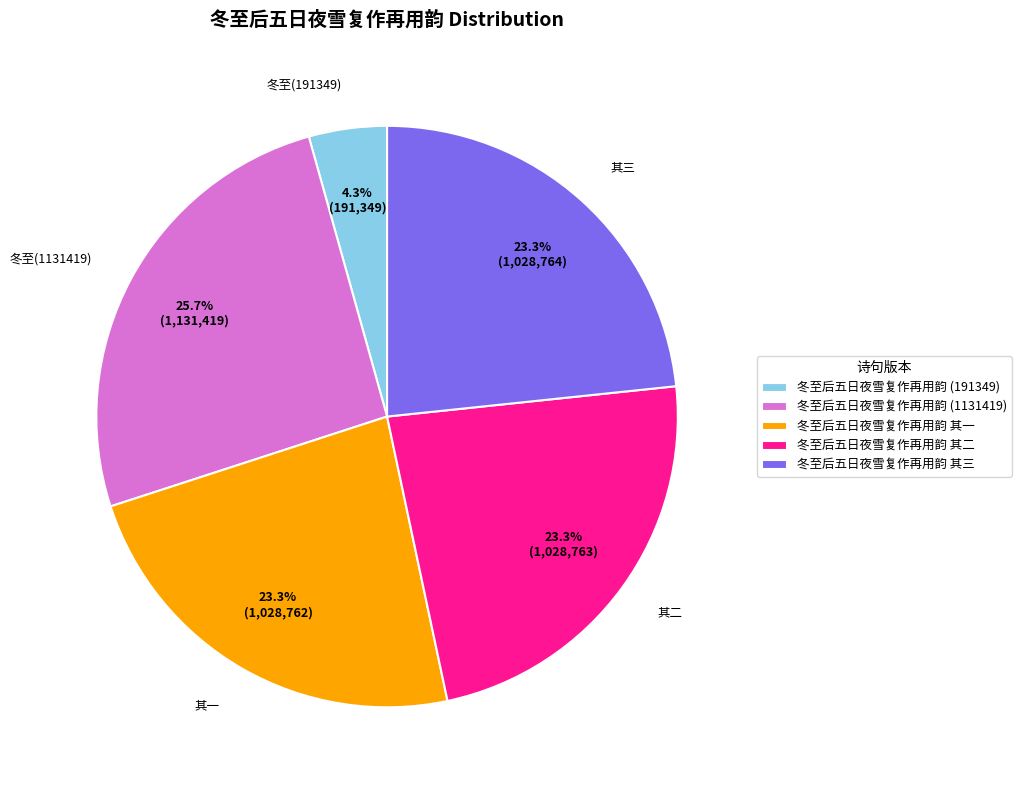

Combined, do 冬至后五日夜雪复作再用韵 其三 and 冬至后五日夜雪复作再用韵 其一 account for over 50%?

No